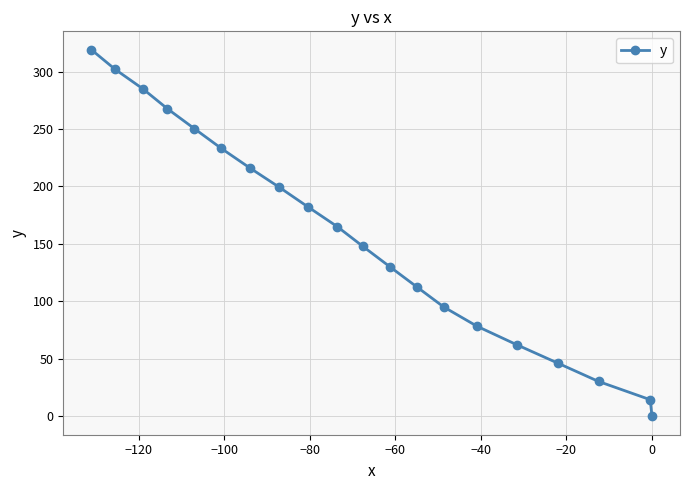

What is the maximum value shown in the chart?

319.0